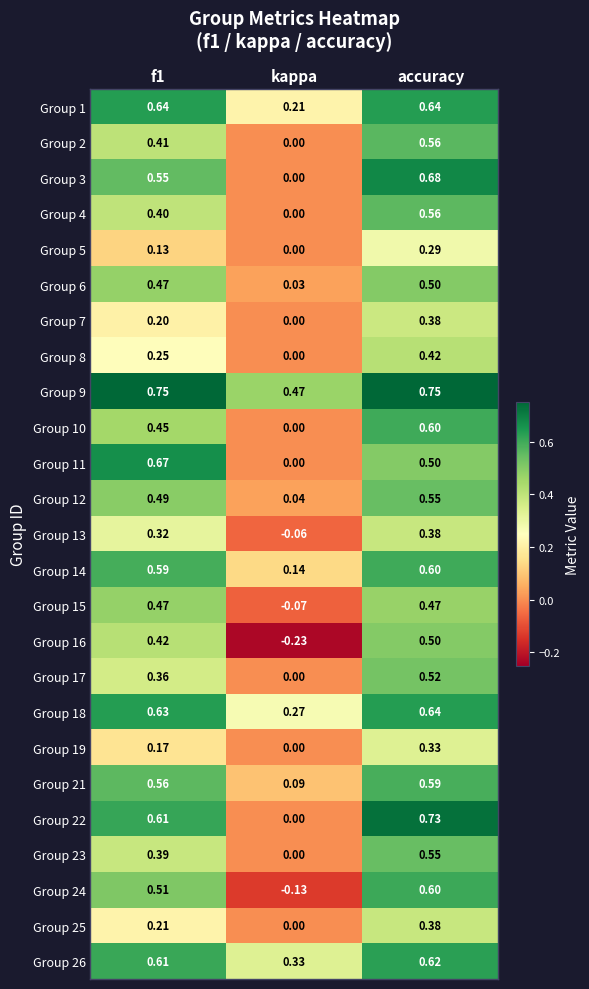

Where is Group 21 nearest to the value 0?

kappa